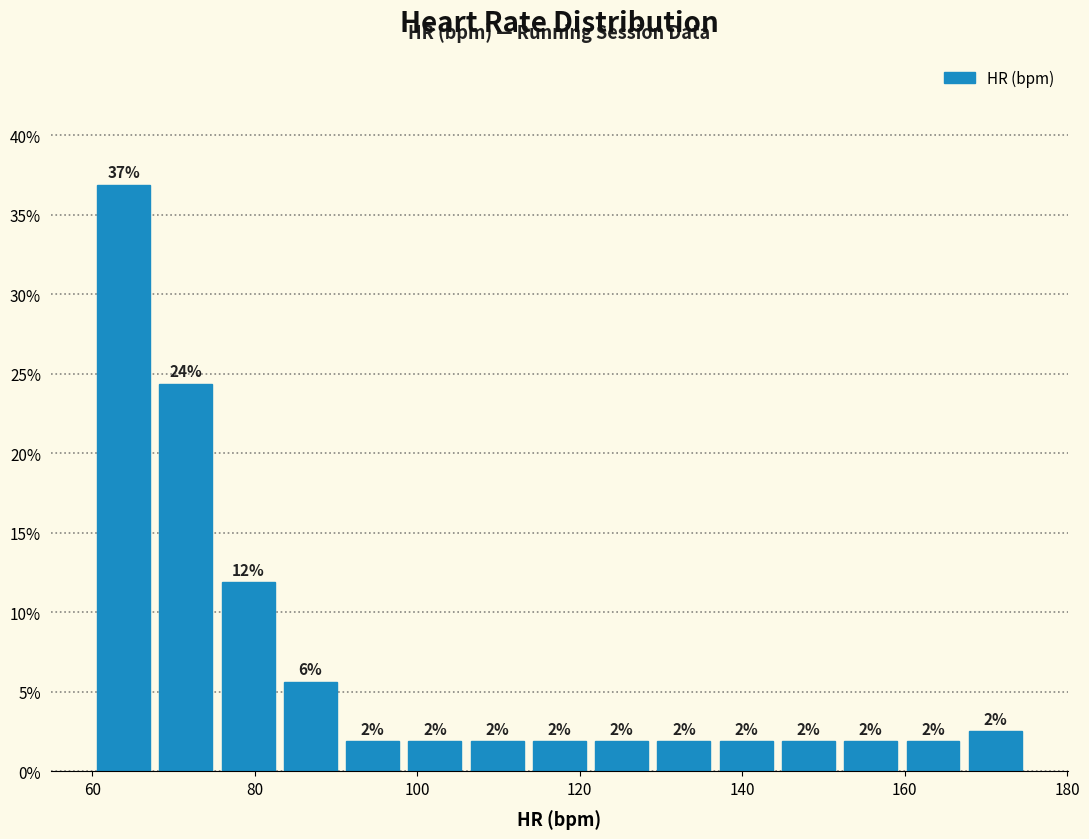

Around what value on the x-axis is the tallest bar? Give the approximate position of its centre, as read against the axis.

64